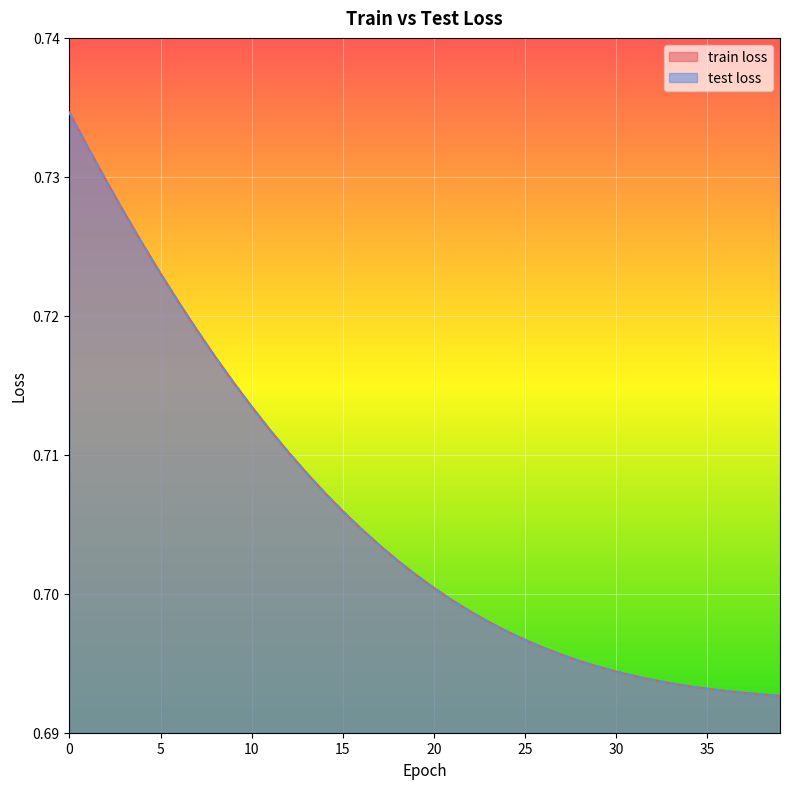

Reading left to right, extract all data points from this chart.

train loss: 0=0.7	1=0.7	2=0.7	3=0.7	4=0.7	5=0.7	6=0.7	7=0.7	8=0.7	9=0.7	10=0.7	11=0.7	12=0.7	13=0.7	14=0.7	15=0.7	16=0.7	17=0.7	18=0.7	19=0.7	20=0.7	21=0.7	22=0.7	23=0.7	24=0.7	25=0.7	26=0.7	27=0.7	28=0.7	29=0.7	30=0.7	31=0.7	32=0.7	33=0.7	34=0.7	35=0.7	36=0.7	37=0.7	38=0.7	39=0.7
test loss: 0=0.7	1=0.7	2=0.7	3=0.7	4=0.7	5=0.7	6=0.7	7=0.7	8=0.7	9=0.7	10=0.7	11=0.7	12=0.7	13=0.7	14=0.7	15=0.7	16=0.7	17=0.7	18=0.7	19=0.7	20=0.7	21=0.7	22=0.7	23=0.7	24=0.7	25=0.7	26=0.7	27=0.7	28=0.7	29=0.7	30=0.7	31=0.7	32=0.7	33=0.7	34=0.7	35=0.7	36=0.7	37=0.7	38=0.7	39=0.7